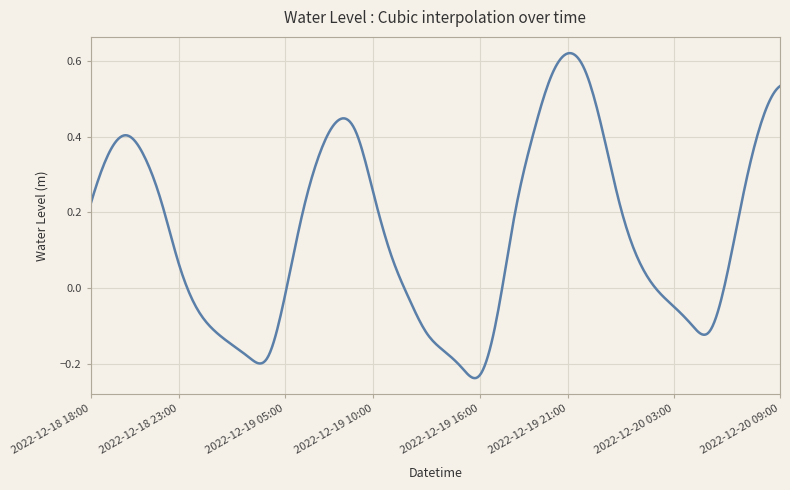

What is the difference between the maximum and minimum values?

0.9